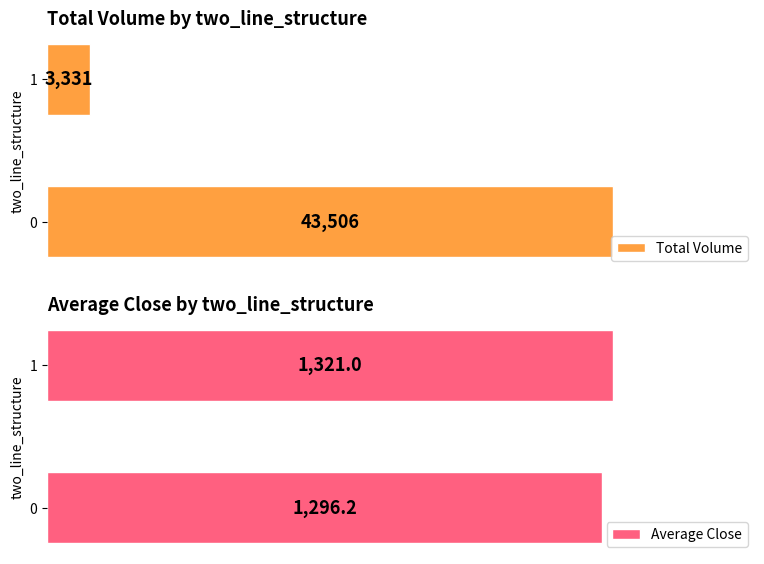

Reading right to left, what are all the values shown in this chart?

Total Volume: 3331.0	43506.0
Average Close: 1321.0	1296.2